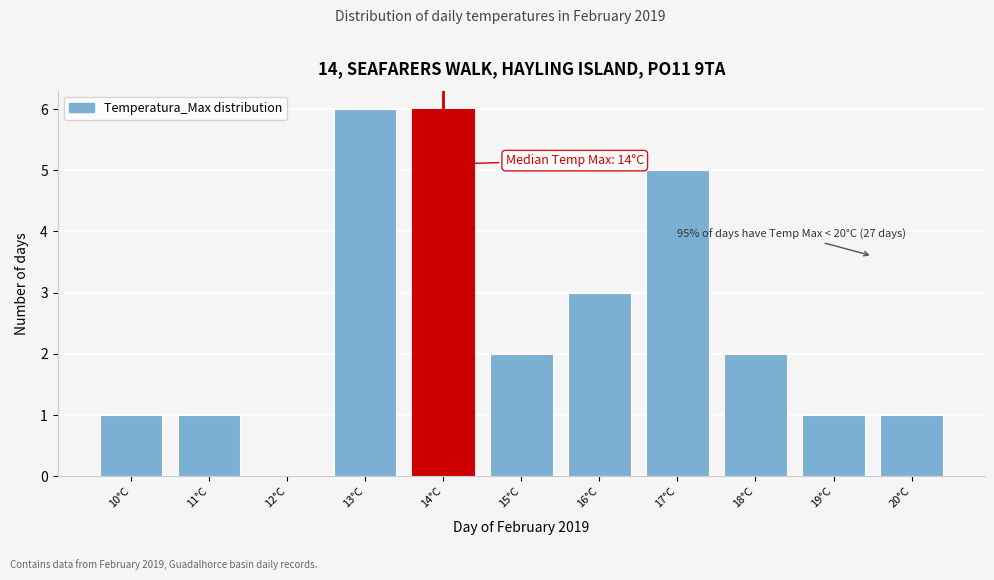

Reading right to left, what are all the values shown in this chart?

20°C=1	19°C=1	18°C=2	17°C=5	16°C=3	15°C=2	14°C=6	13°C=6	12°C=0	11°C=1	10°C=1